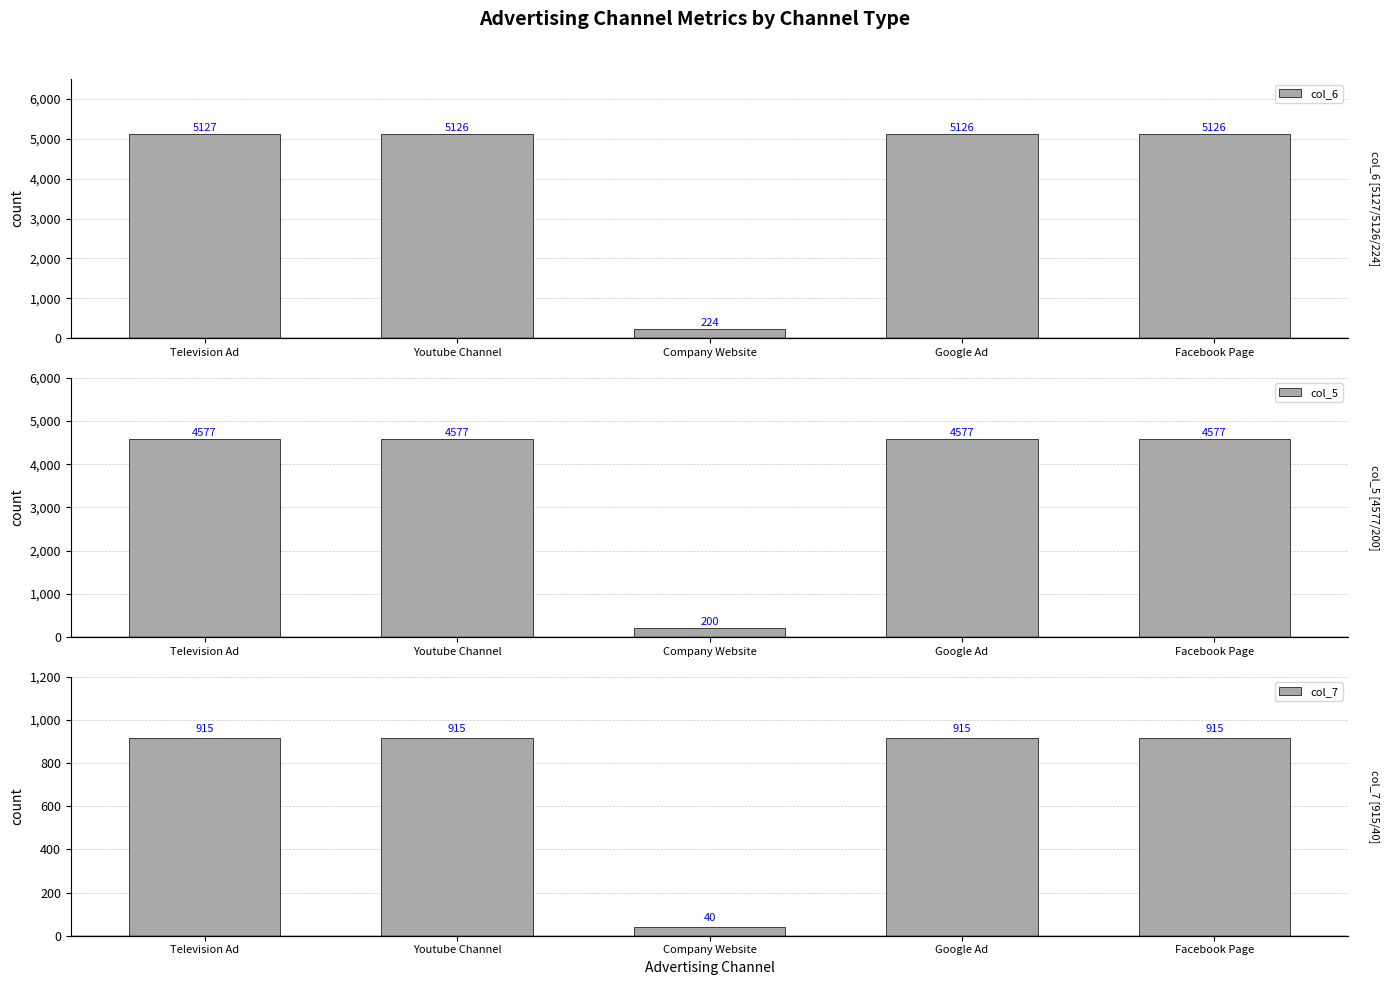

What is the total value across all series at Youtube Channel?

10618